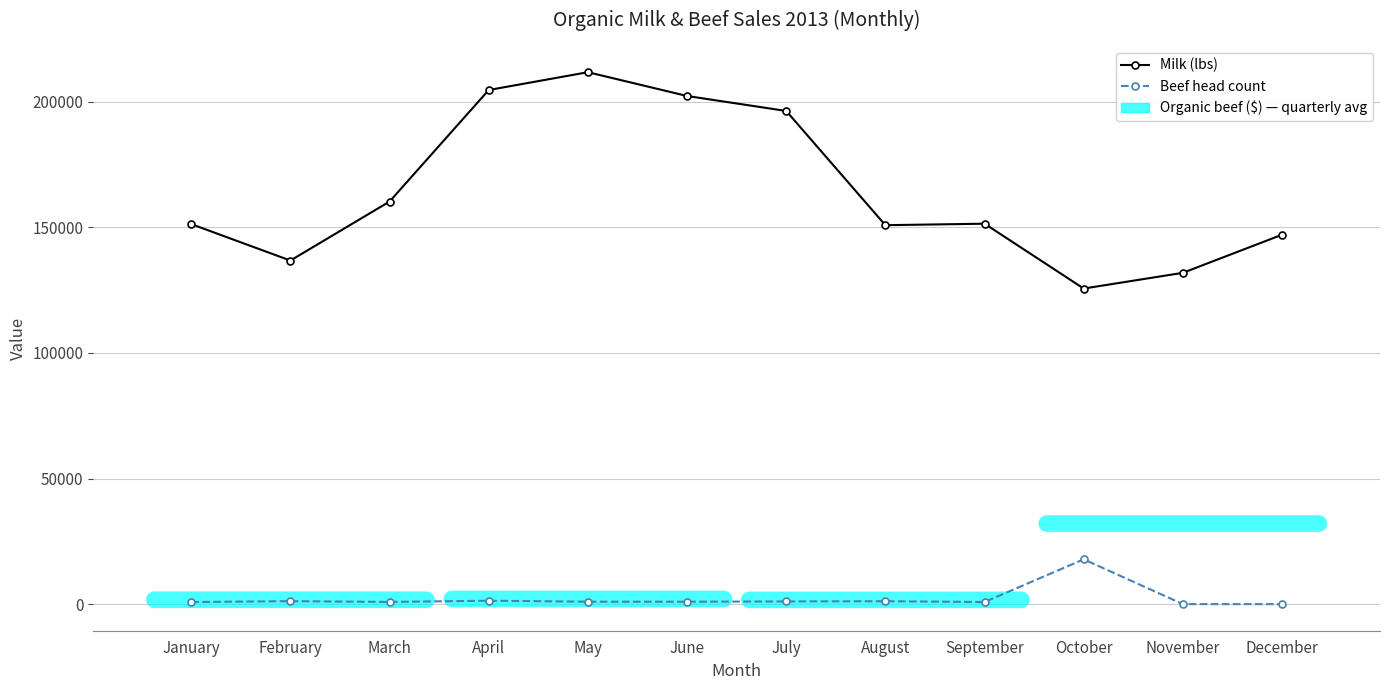

The value of Milk (lbs) at January is 270165. True or false?

False